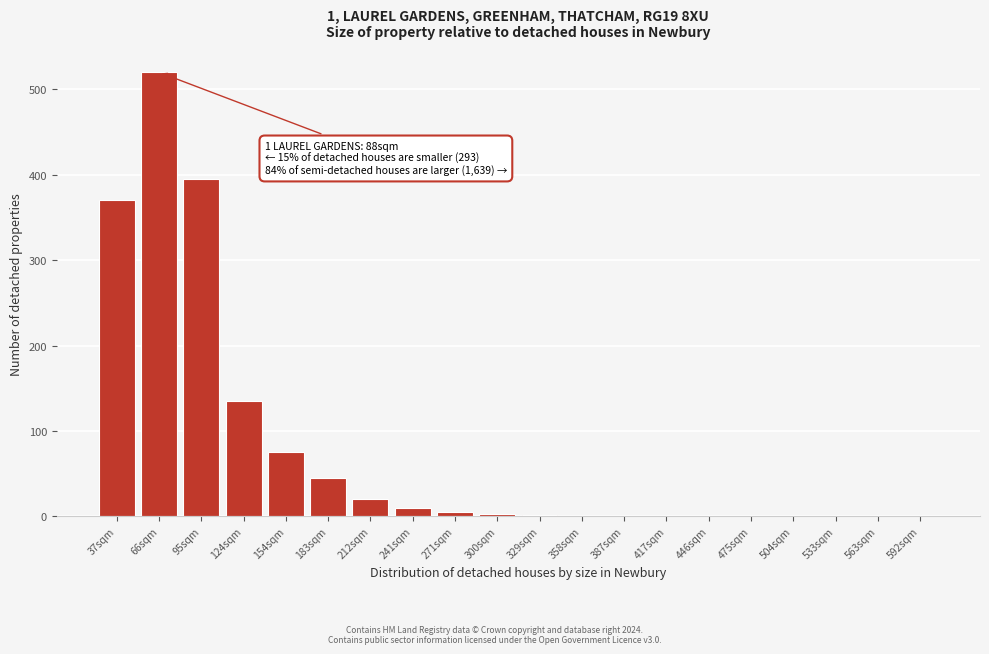

At which label is the value closest to 260?

37sqm